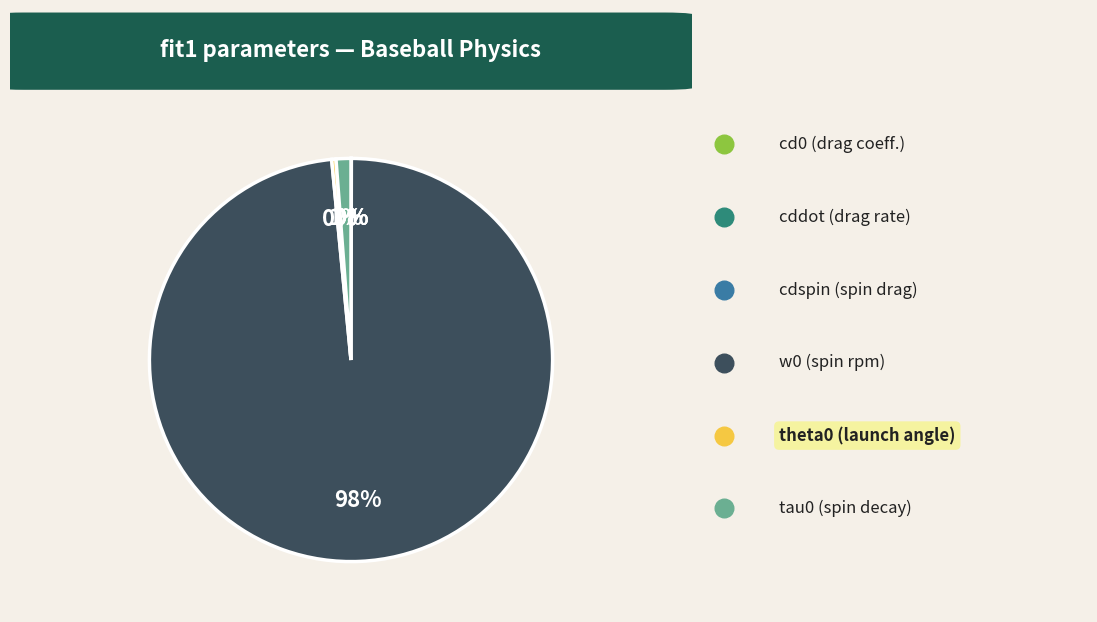

Between theta0 and w0, which is larger?

w0